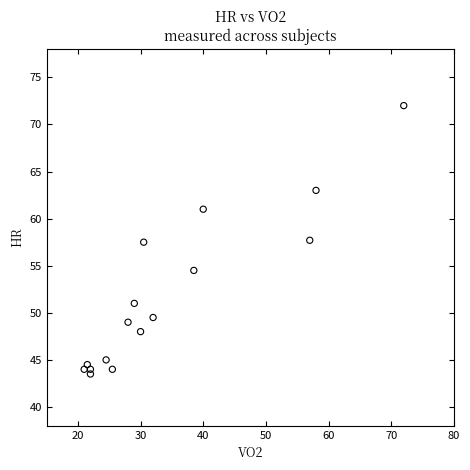

What is the range of Y values (max minus min)?

28.5